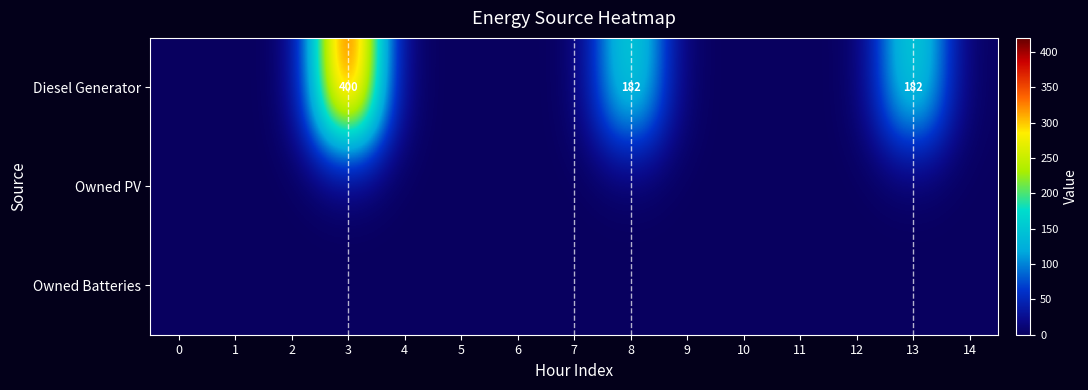

How many series are shown in this chart?

3